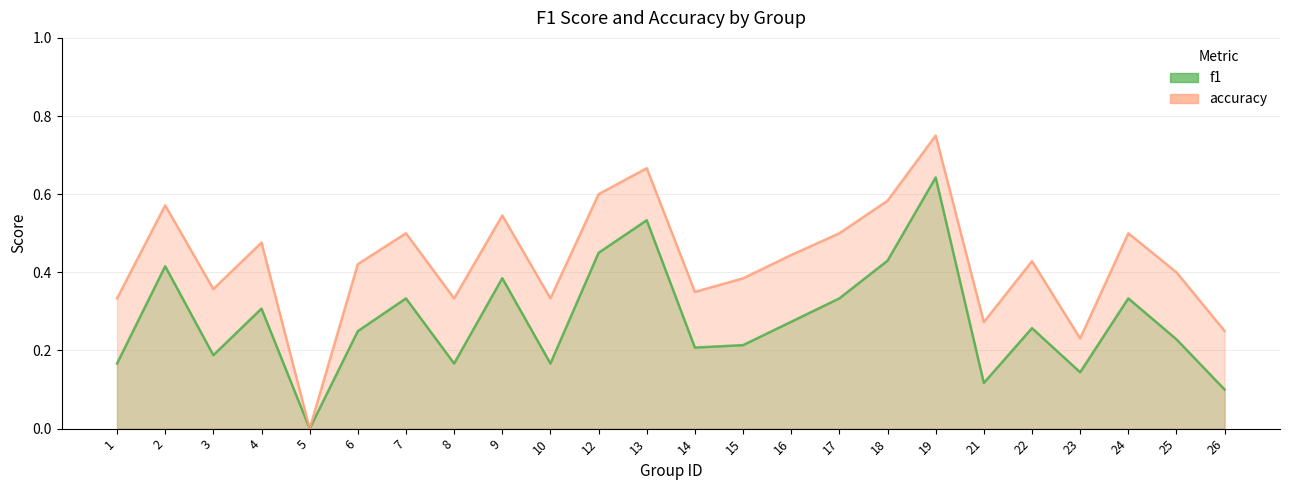

What is the difference between the highest and lowest values at 22?

0.2